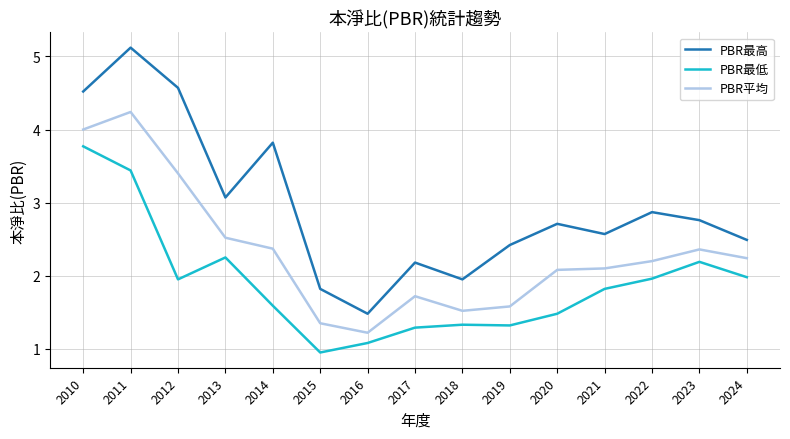

The value of PBR最低 at 2011 is 3.4. True or false?

True